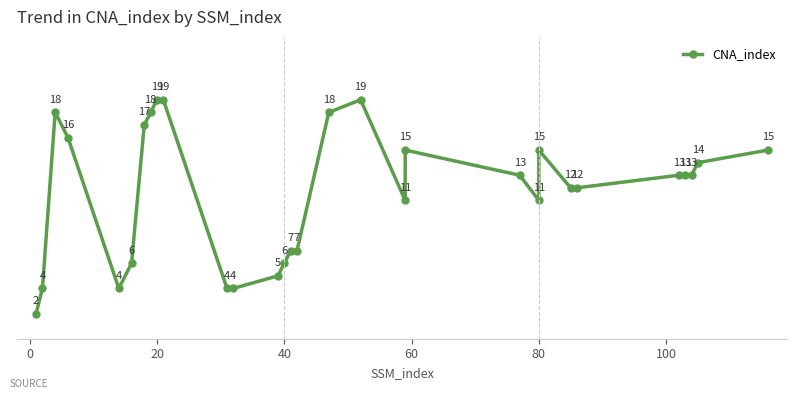

What is the difference between the maximum and minimum values?

17